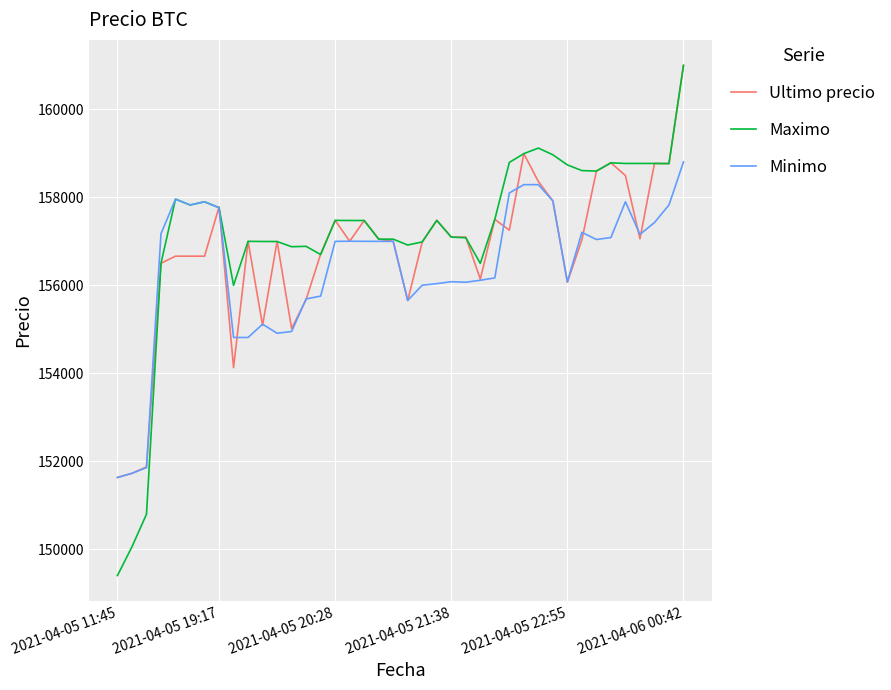

Rank the series by their average value, from highest to lowest.

Maximo, Ultimo precio, Minimo